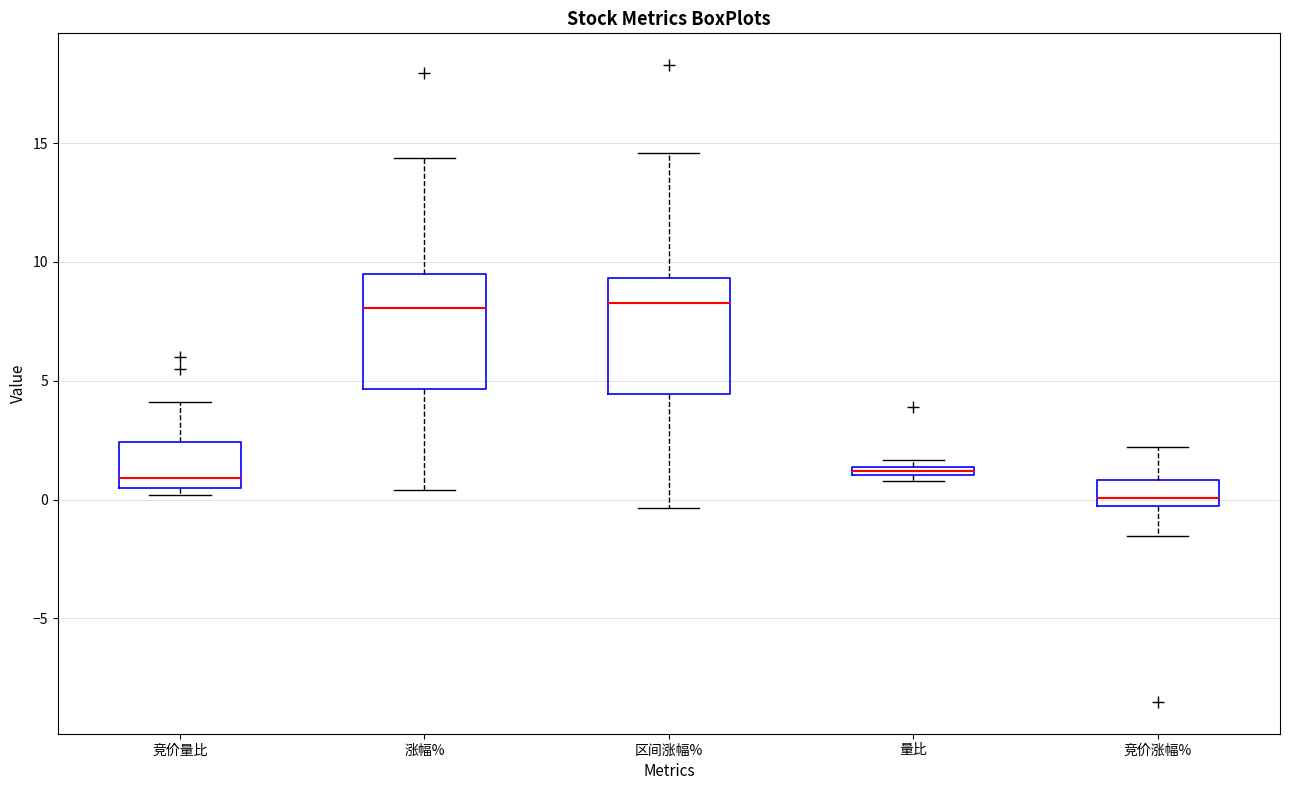

Where does the median line of the box for 竞价涨幅% sit on the y-axis? The values are not printed on the chart, so give them approximately, as read against the axis.

0.0